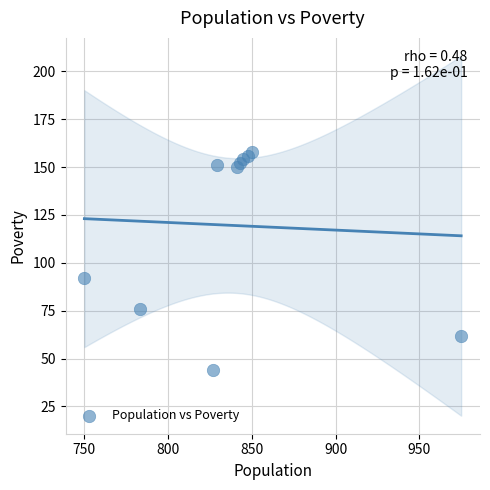

What Y value in the scatter plot is closest to 101?

92